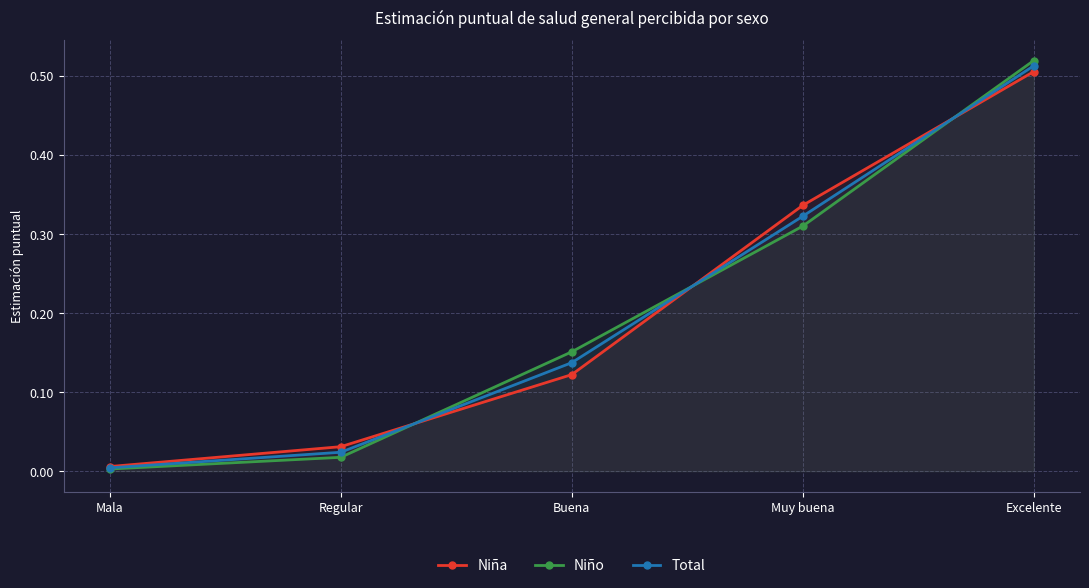

Does the chart display data point markers on the line(s)?

Yes